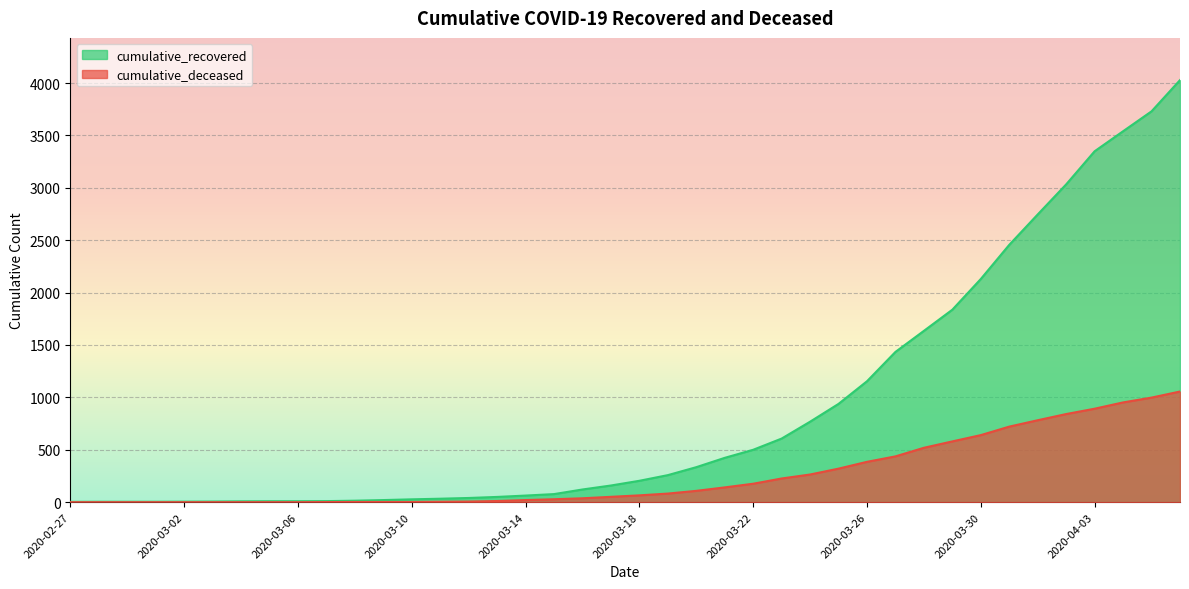

How many lines are shown in the chart?

2